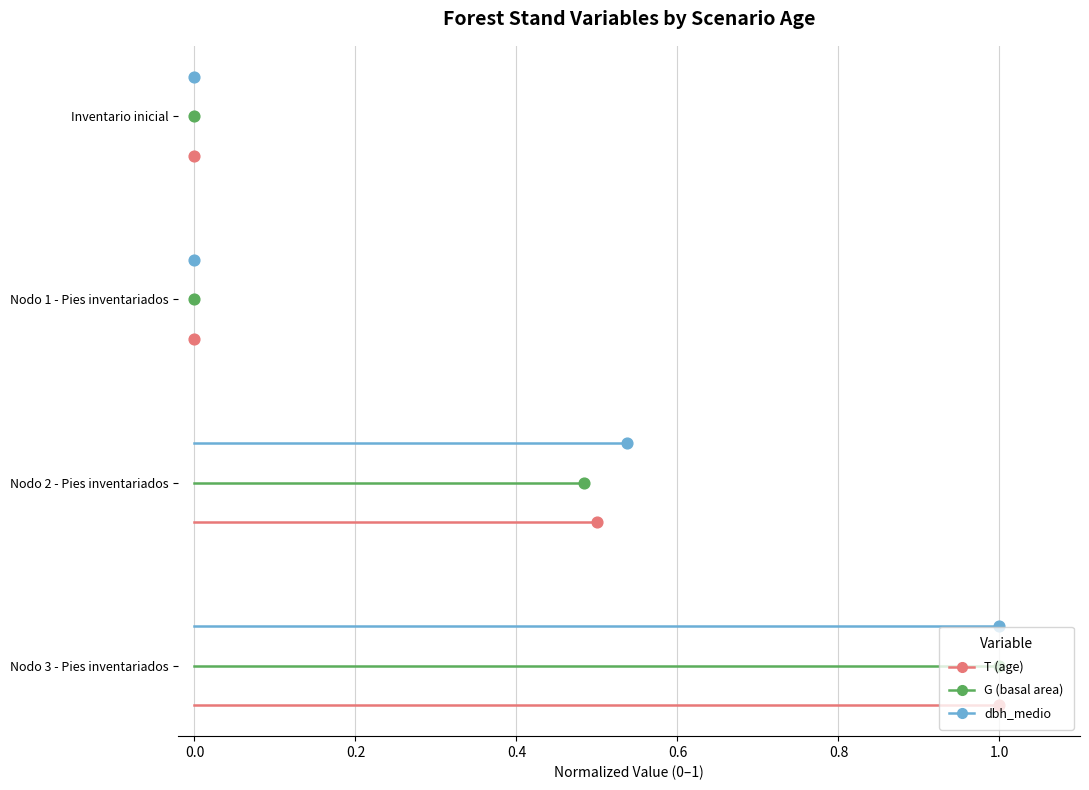

Which series reaches the minimum Y coordinate?

T (age)